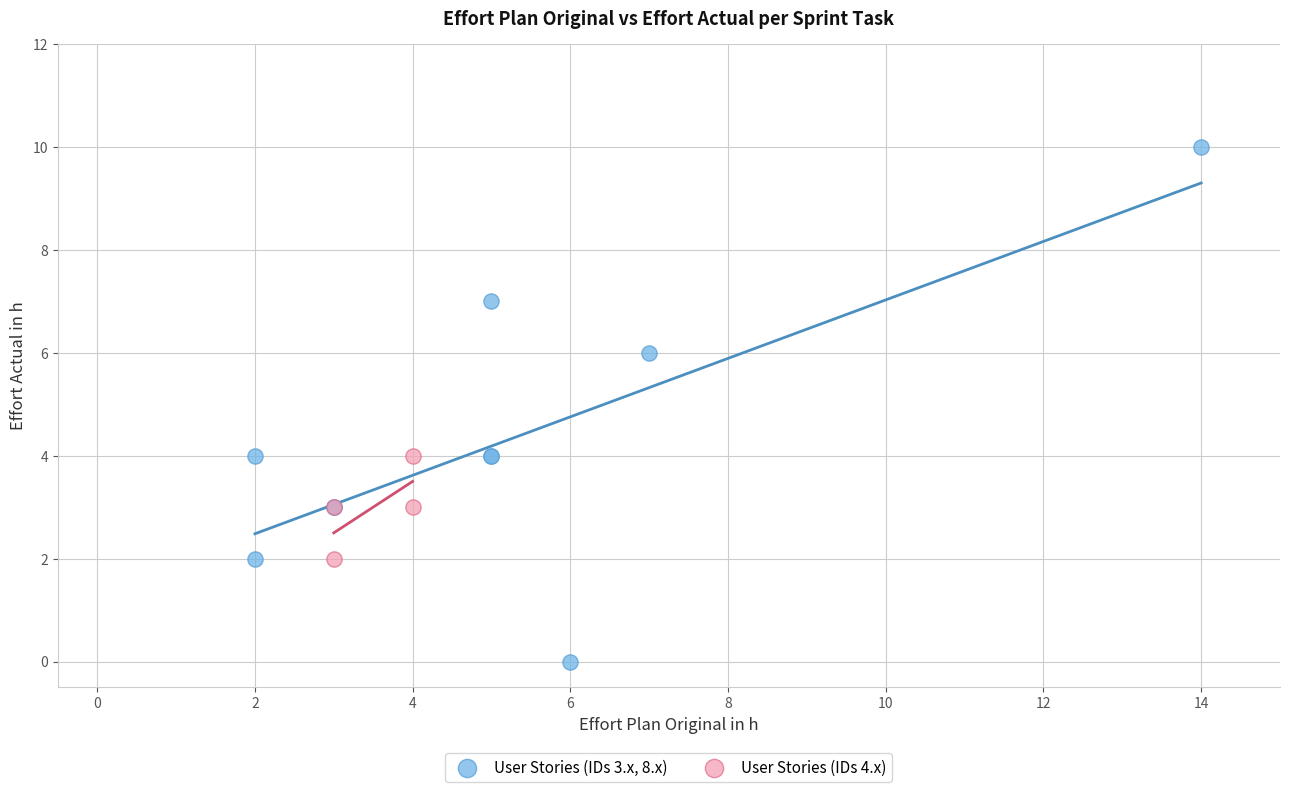

Which series has the widest spread of Y values?

User Stories (IDs 3.x, 8.x)